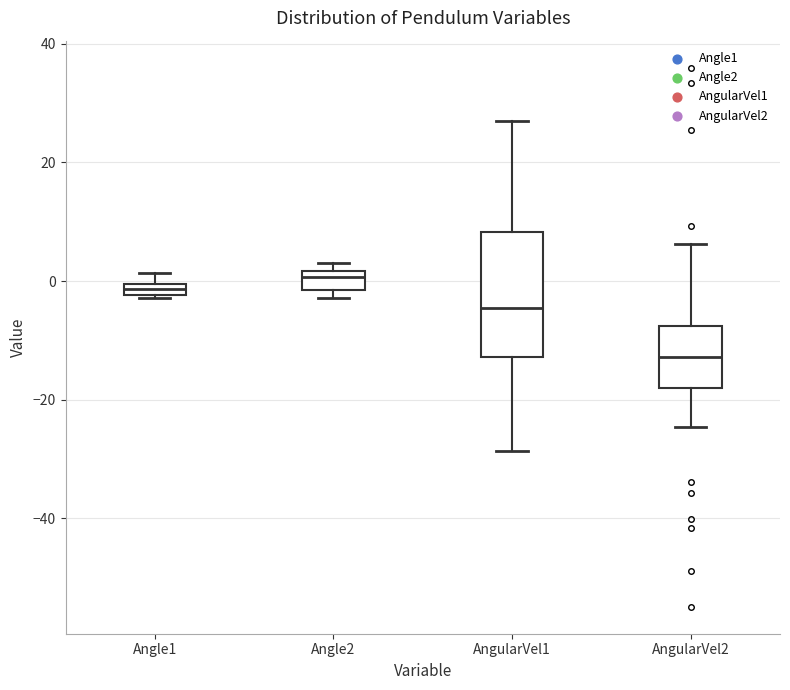

Where is the lower edge of the box for AngularVel2 on the y-axis? The values are not printed on the chart, so give them approximately, as read against the axis.

-18